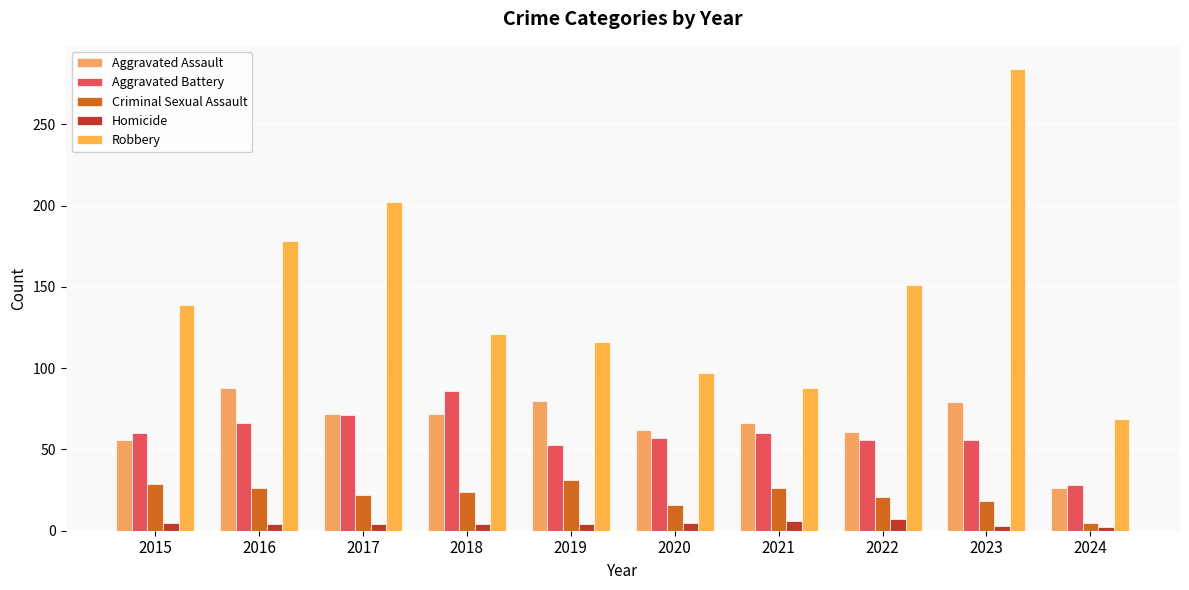

Does the chart contain stacked bars?

No